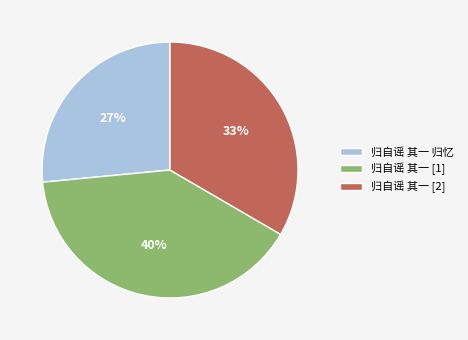

Approximately how many times larger is the value at 归自谣 其一 归忆 compared to 归自谣 其一 [2]?

0.8